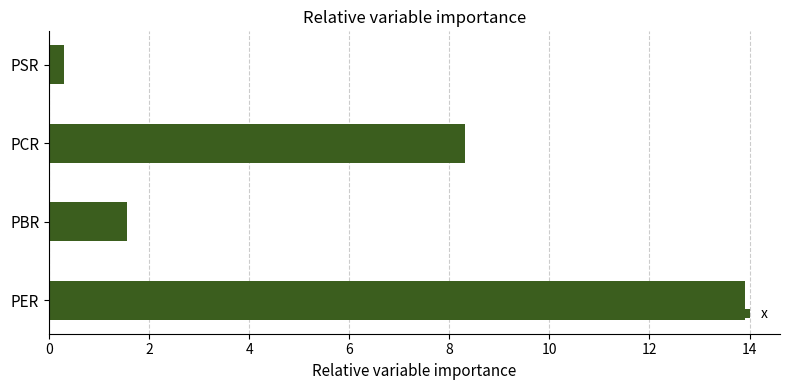

List the labels in order of value, smallest first.

PSR, PBR, PCR, PER